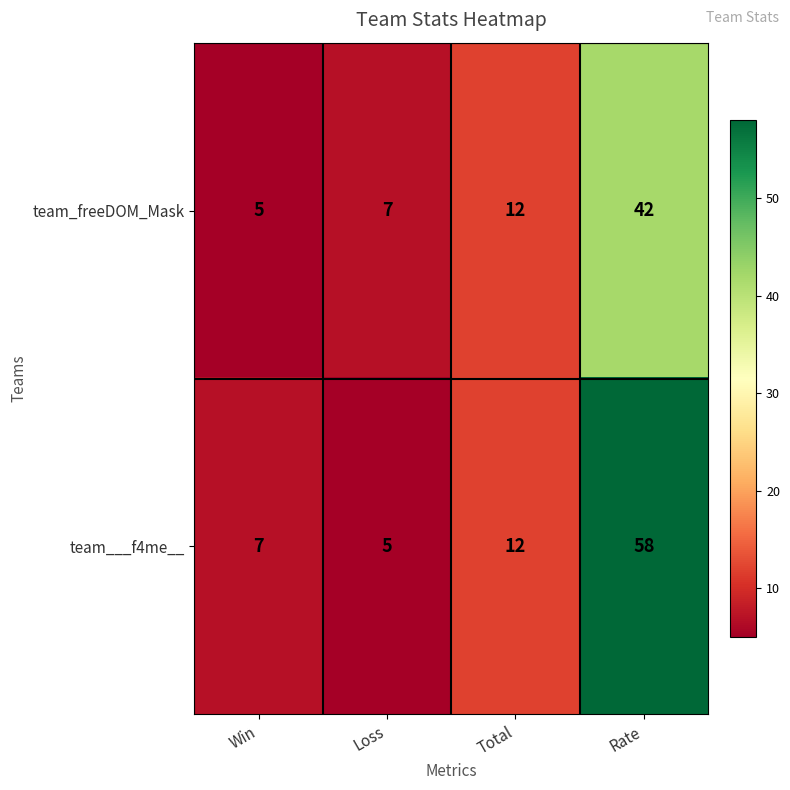

What is the difference between the highest and lowest values at Loss?

2